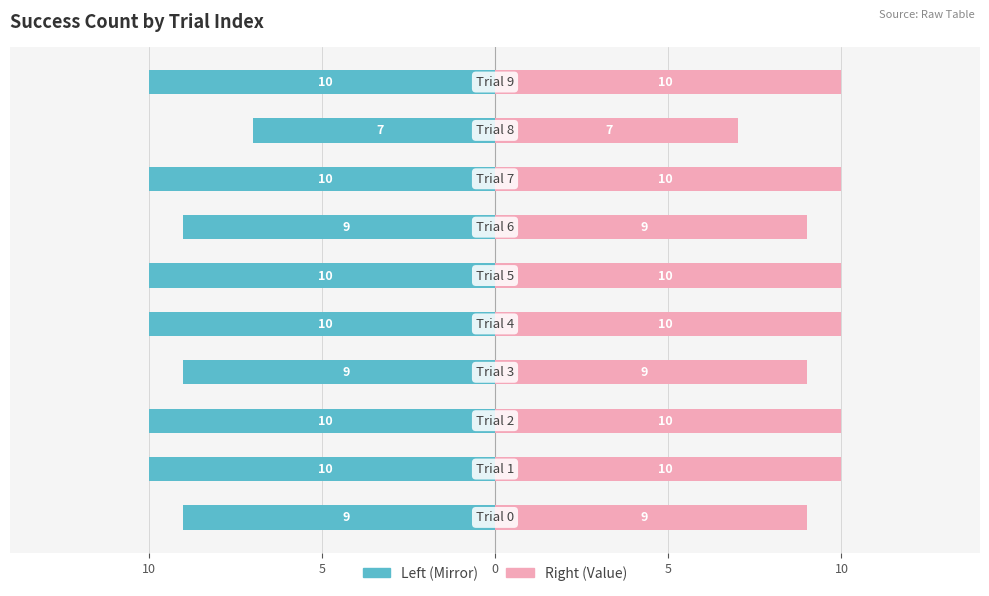

What is the value of the Success Count (Right) bar at the 8th from the left?

10